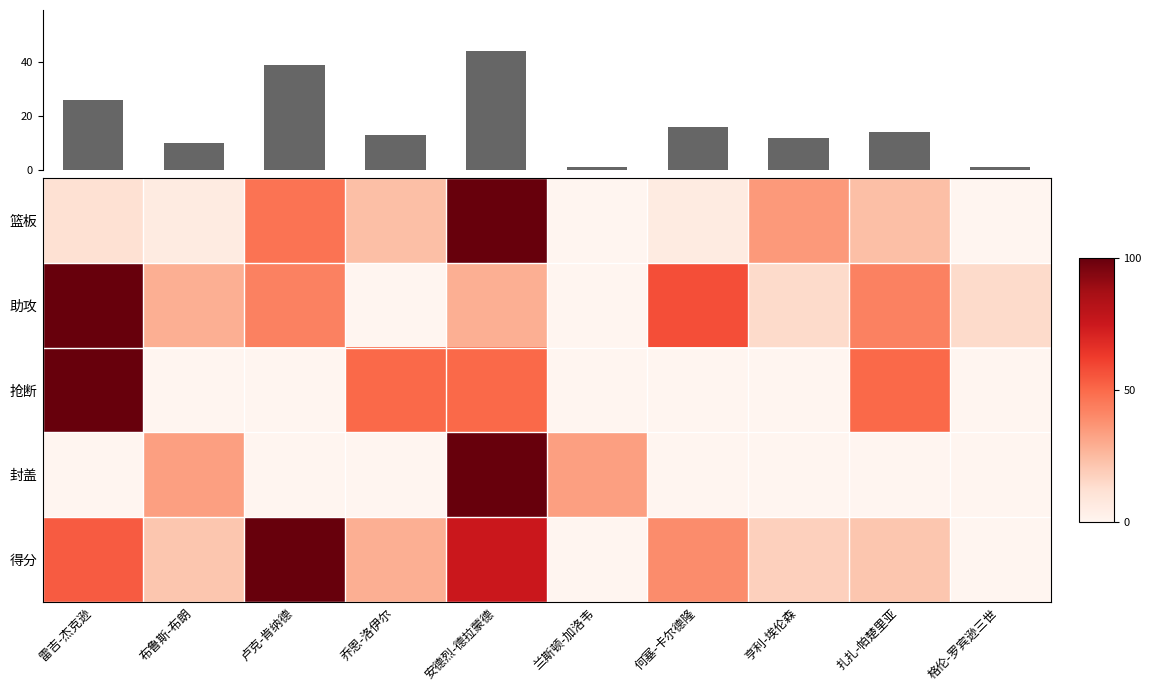

Which series changed the most between 兰斯顿-加洛韦 and 亨利-埃伦森?

篮板